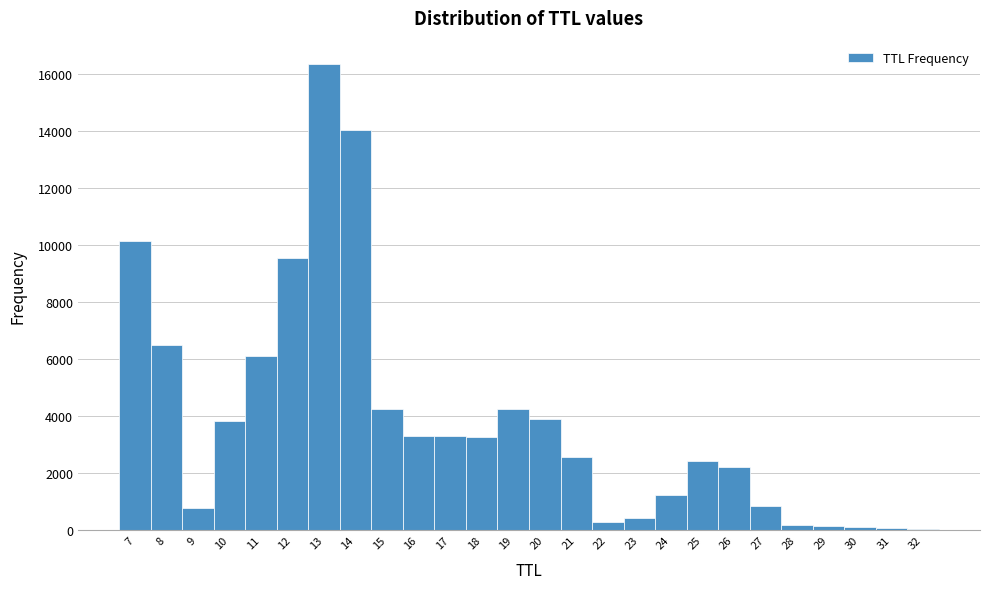

Reading left to right, list every bar in this chart as the range it spans on the x-axis followed by its height. The values are not printed on the chart, so give them approximately, as read against the axis.

6.5 to 7.5: 10200
7.5 to 8.5: 6400
8.5 to 9.5: 800
9.5 to 10.5: 3800
10.5 to 11.5: 6200
11.5 to 12.5: 9600
12.5 to 13.5: 16400
13.5 to 14.5: 14000
14.5 to 15.5: 4200
15.5 to 16.5: 3200
16.5 to 17.5: 3400
17.5 to 18.5: 3200
18.5 to 19.5: 4200
19.5 to 20.5: 4000
20.5 to 21.5: 2600
21.5 to 22.5: 200
22.5 to 23.5: 400
23.5 to 24.5: 1200
24.5 to 25.5: 2400
25.5 to 26.5: 2200
26.5 to 27.5: 800
27.5 to 28.5: under 200
28.5 to 29.5: under 200
29.5 to 30.5: under 200
30.5 to 31.5: under 200
31.5 to 32.5: under 200